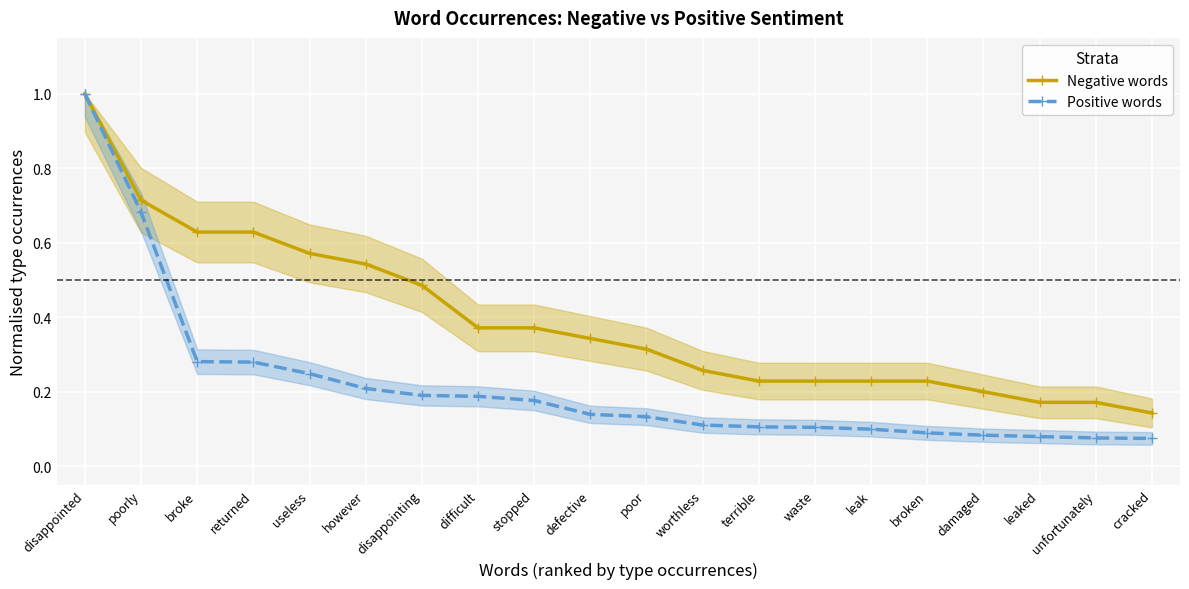

List the series in order of their overall mean, highest first.

Negative words, Positive words